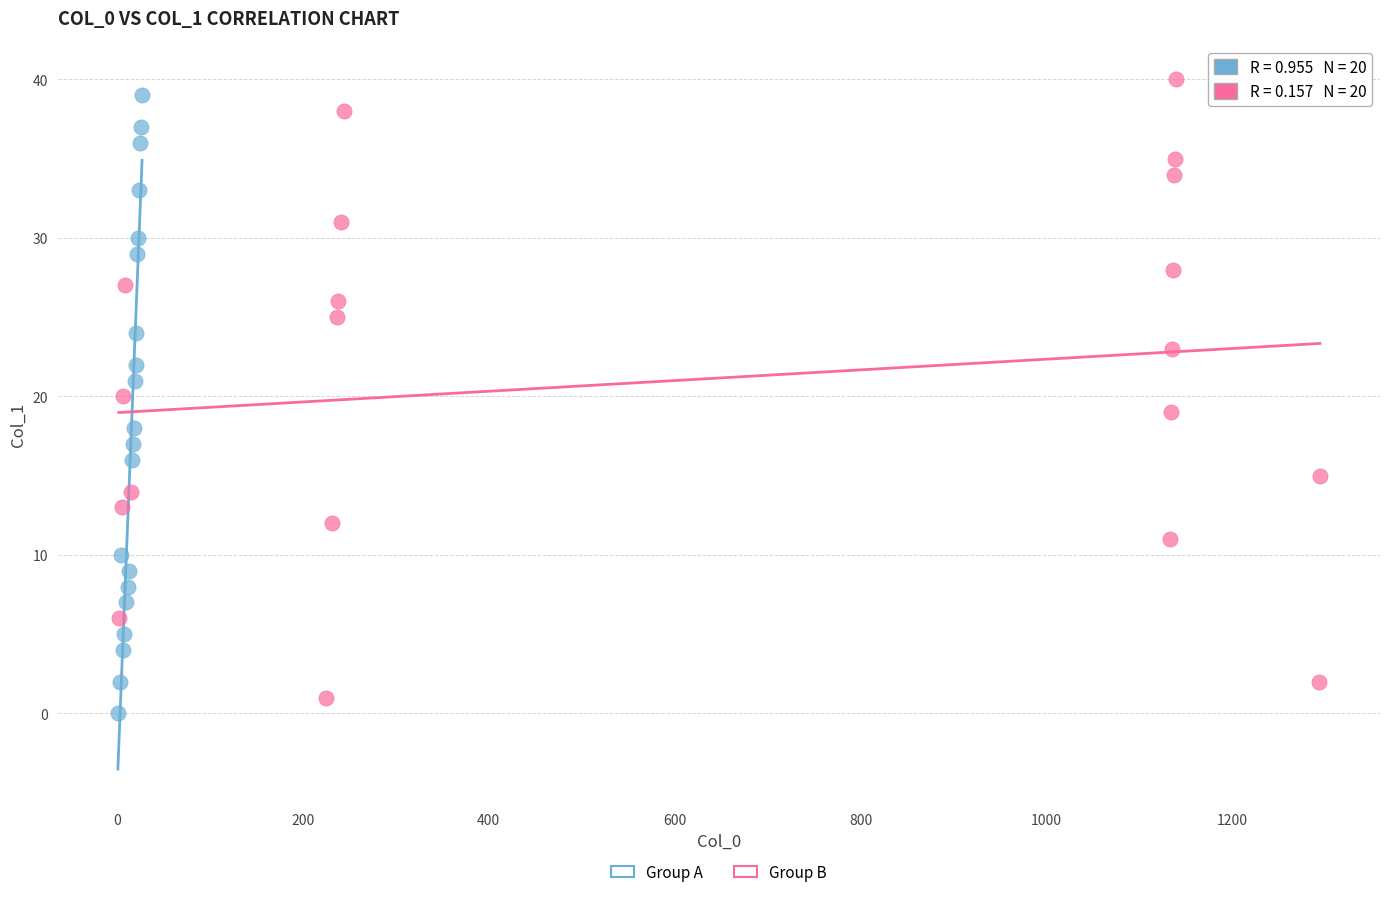

Which series reaches the maximum Y coordinate?

Group B